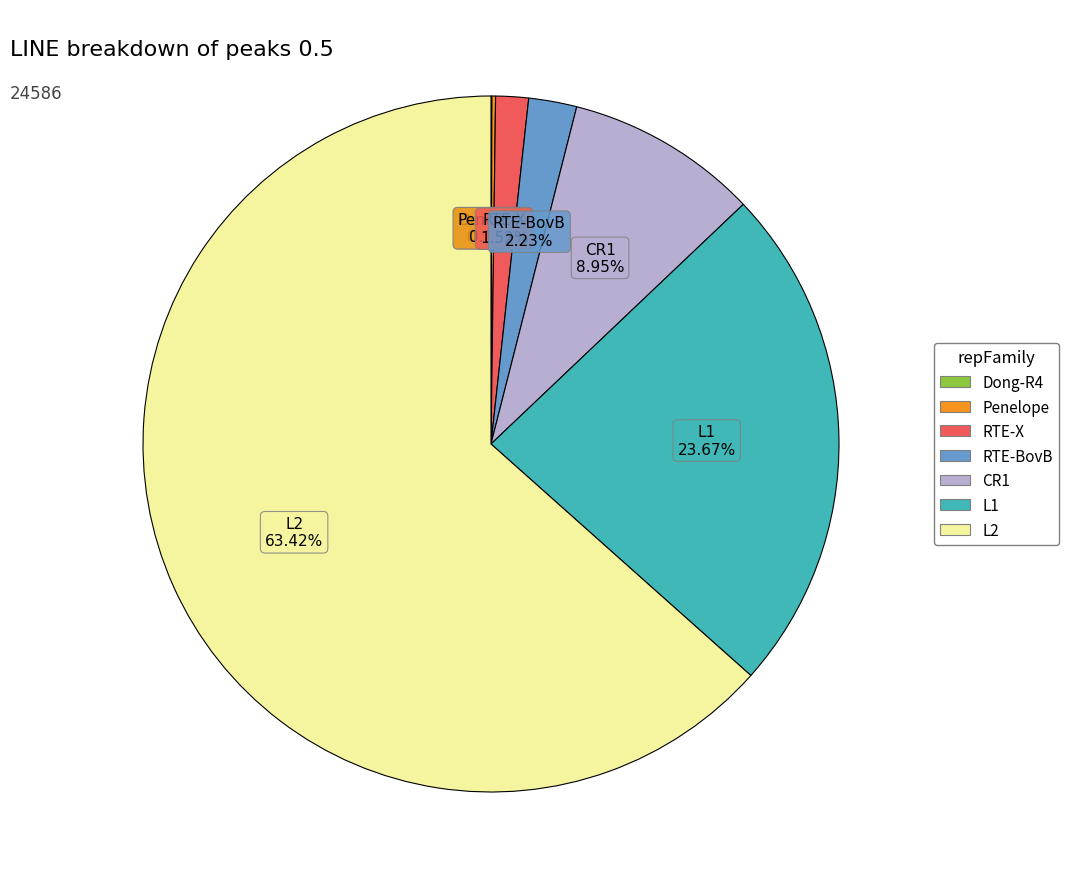

Is there a majority slice in this chart?

Yes